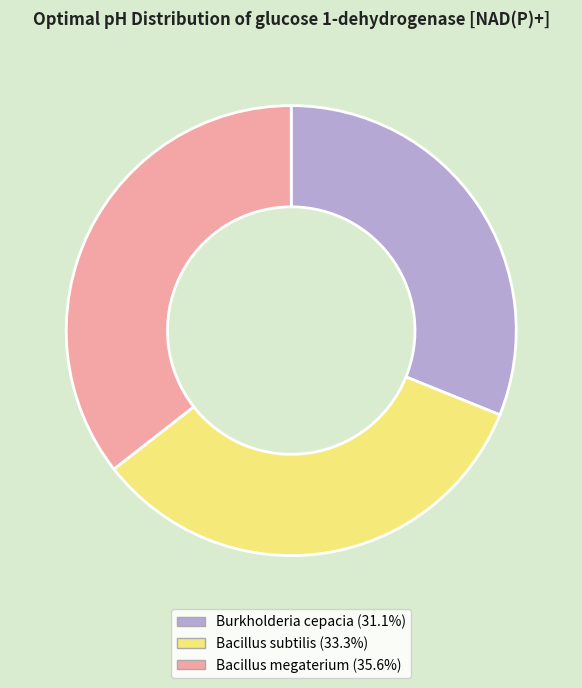

True or false: Burkholderia cepacia accounts for 31% of the total.

True